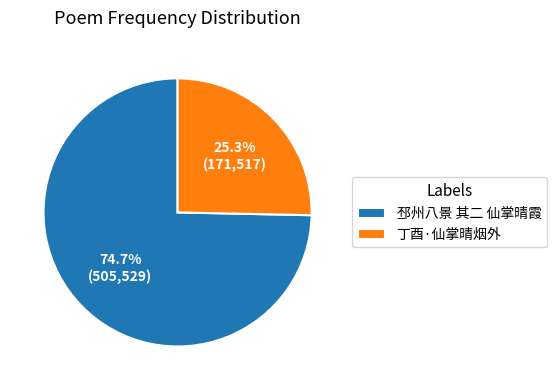

To the nearest percent, what portion does 丁酉·仙掌晴烟外 represent?

25%